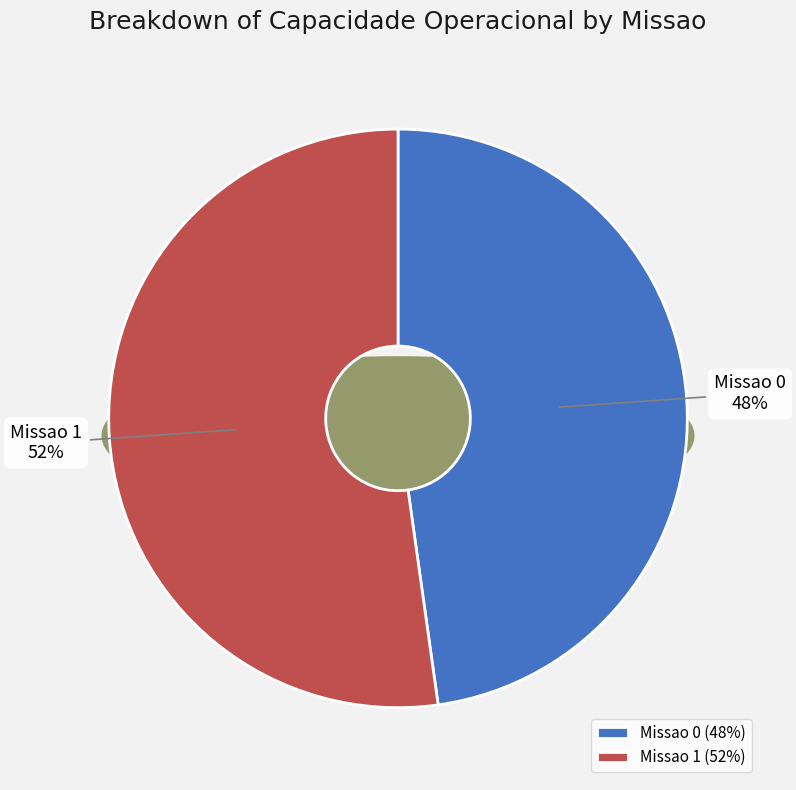

What is the change in value from Missao 0 to Missao 1?

+0.4